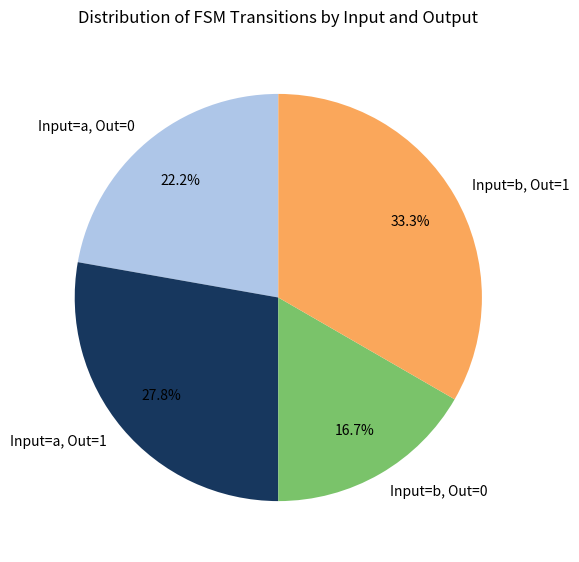

Does any single category account for the majority?

No